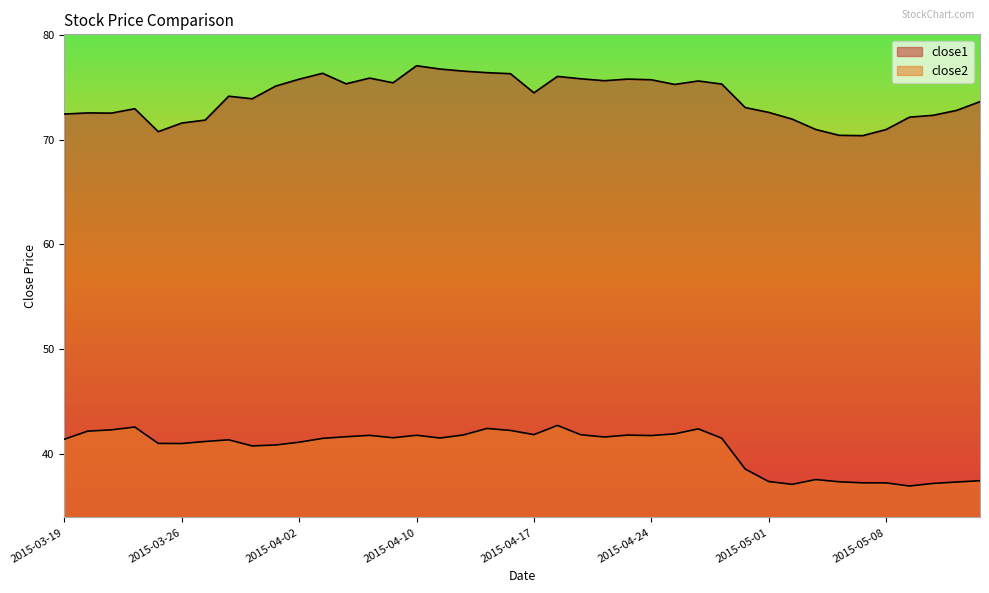

What is the spread (max minus min) of values at 2015-03-19?

31.1